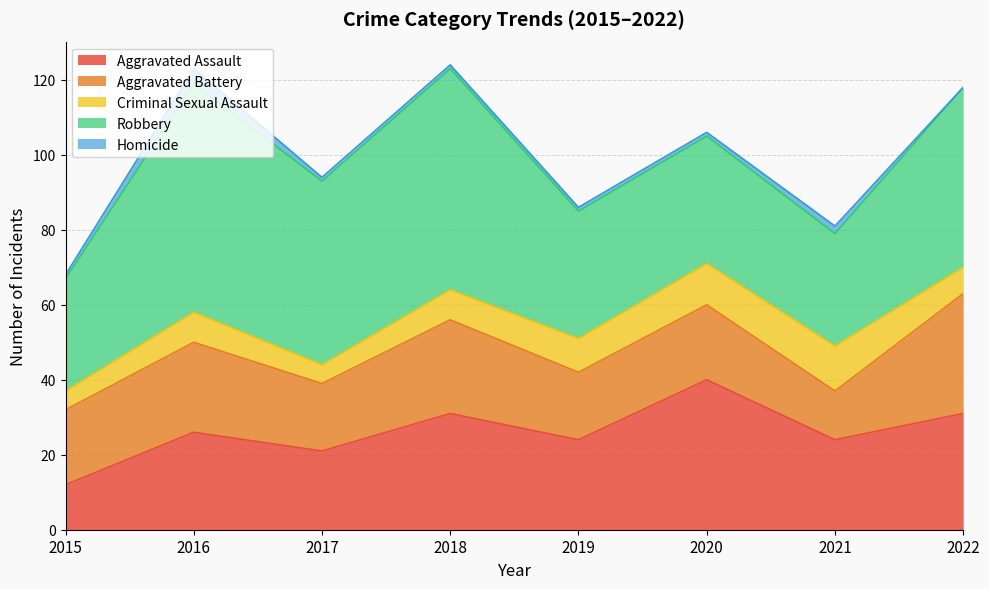

At how many categories does at least one series exceed 10?

8